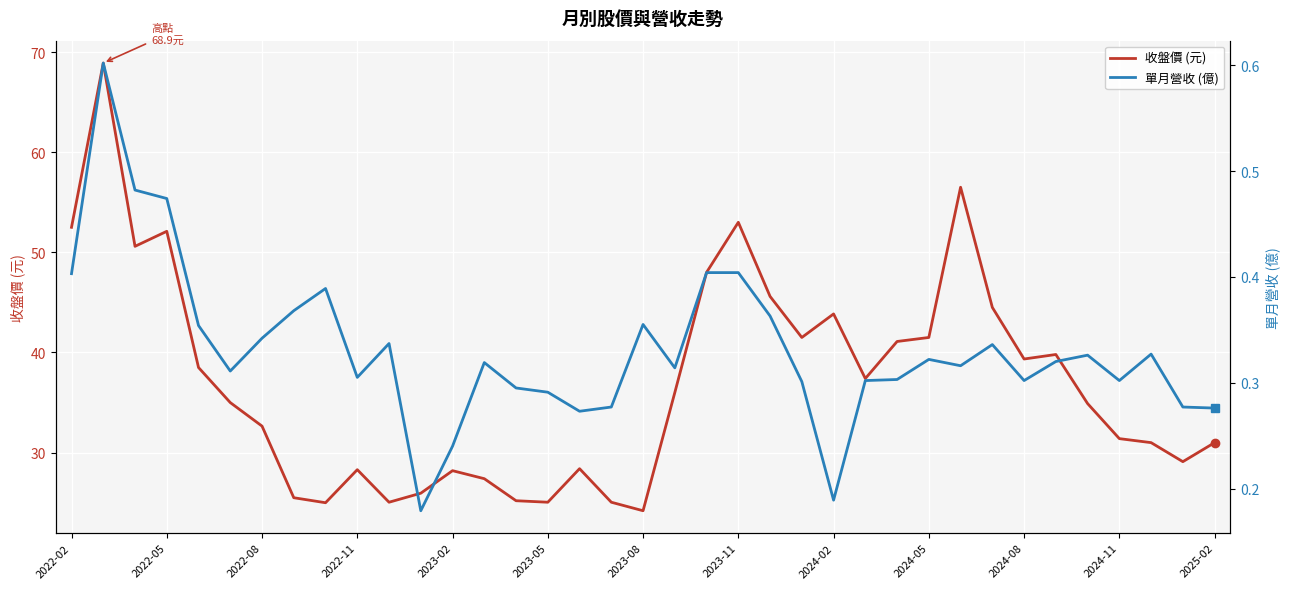

What is the average value of the 單月營收 (億) series?

0.3